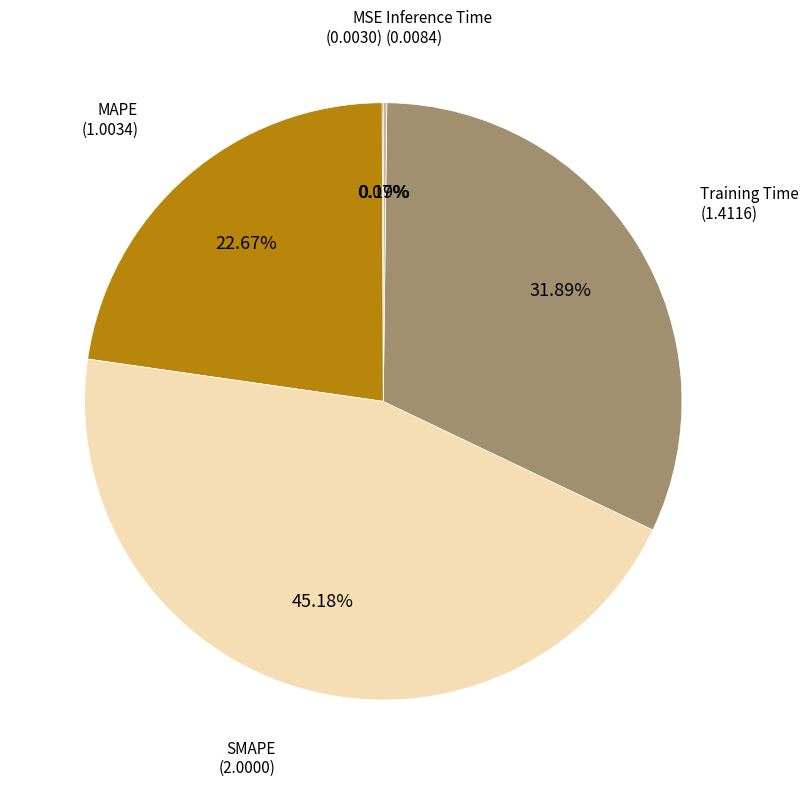

What is the largest slice in the pie chart?

SMAPE